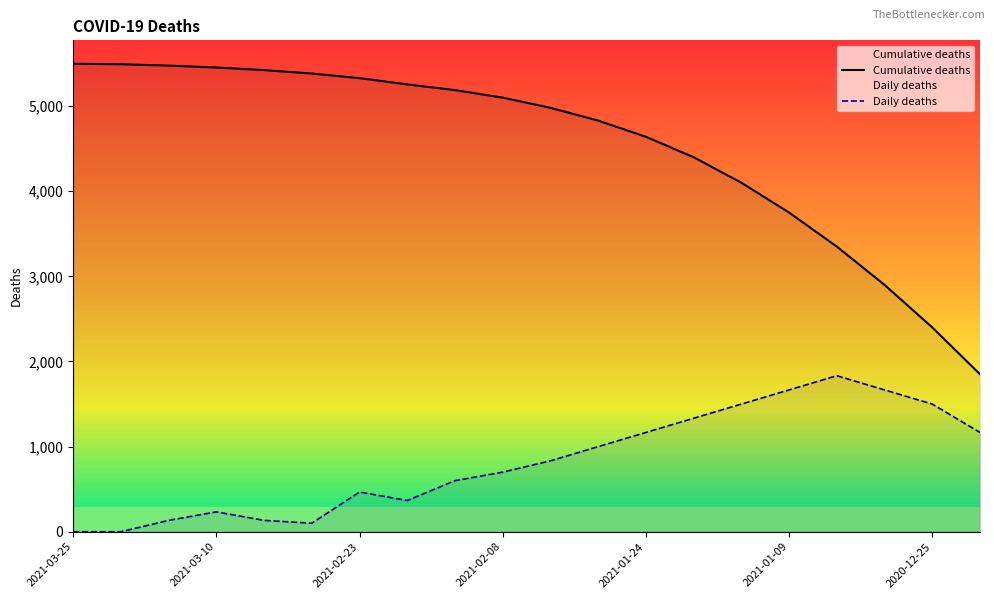

True or false: Daily deaths and Cumulative deaths intersect in this chart.

False